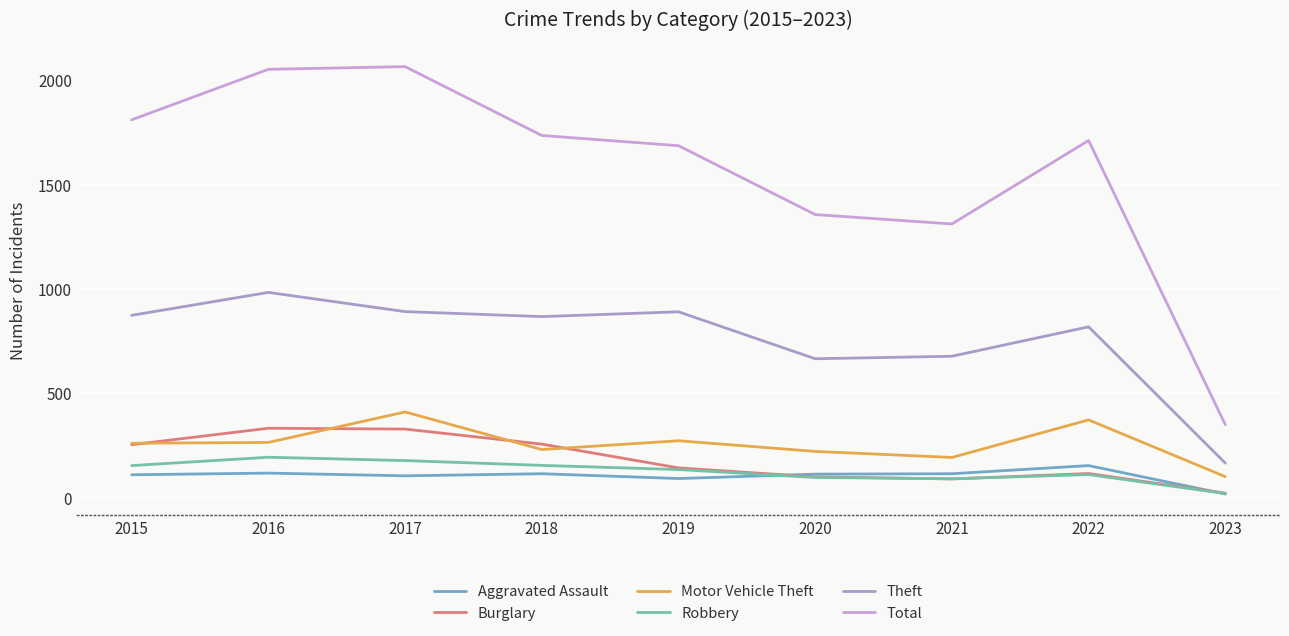

How many lines are shown in the chart?

6